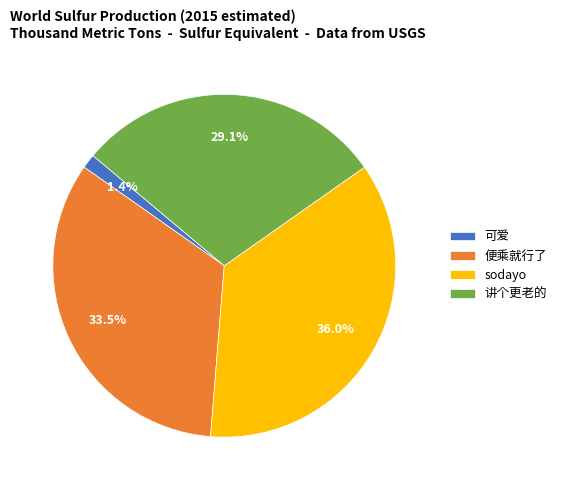

Is there any slice that represents more than half of the pie?

No